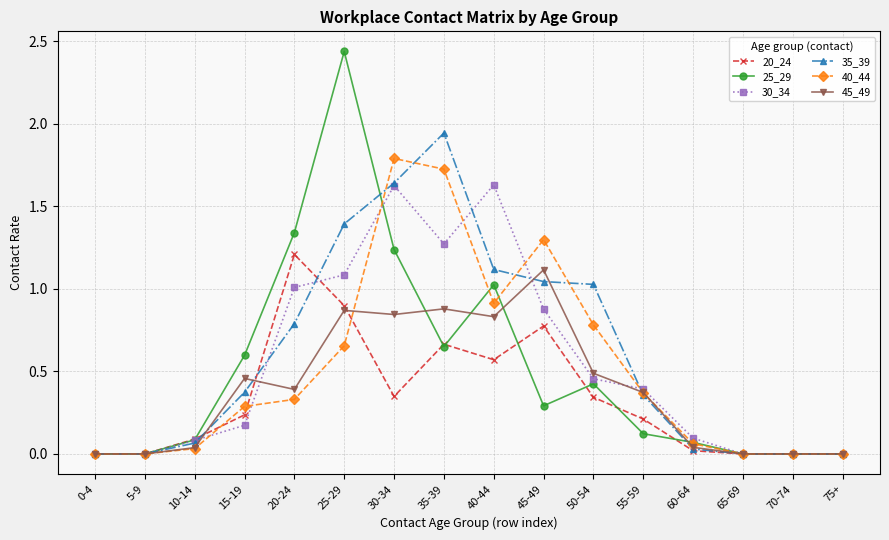

True or false: 20_24 and 30_34 intersect in this chart.

True